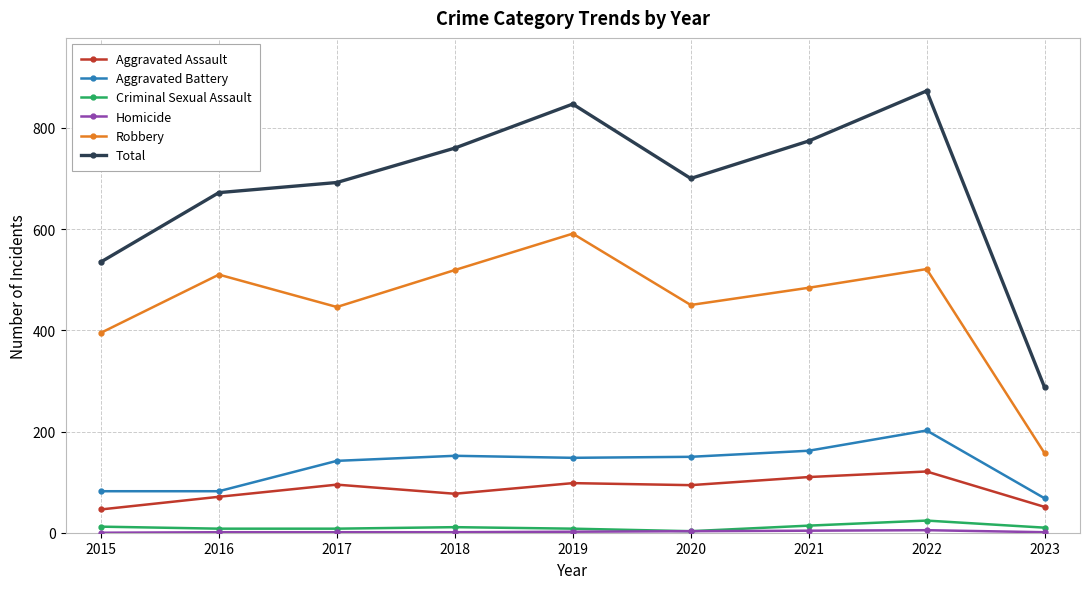

Which series has the largest range (max minus min)?

Total